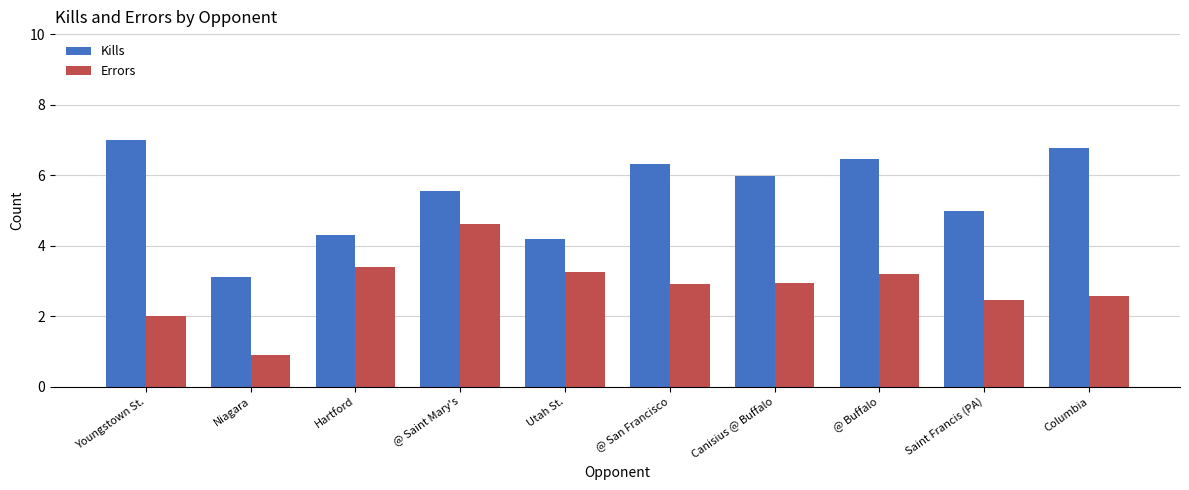

Which series has the widest spread of values?

Kills